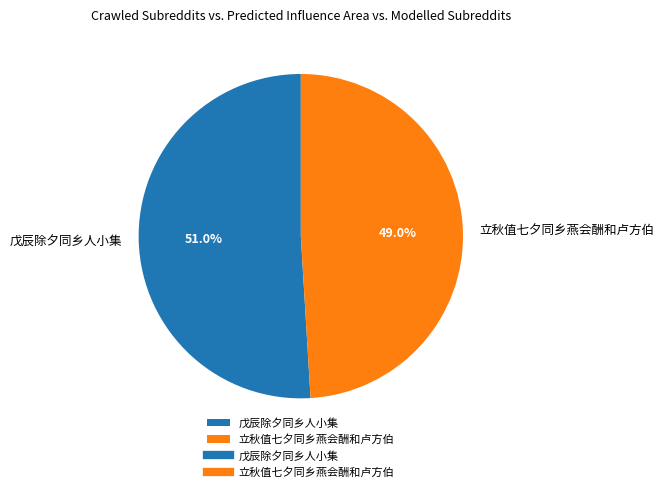

How many segments does this pie chart have?

2